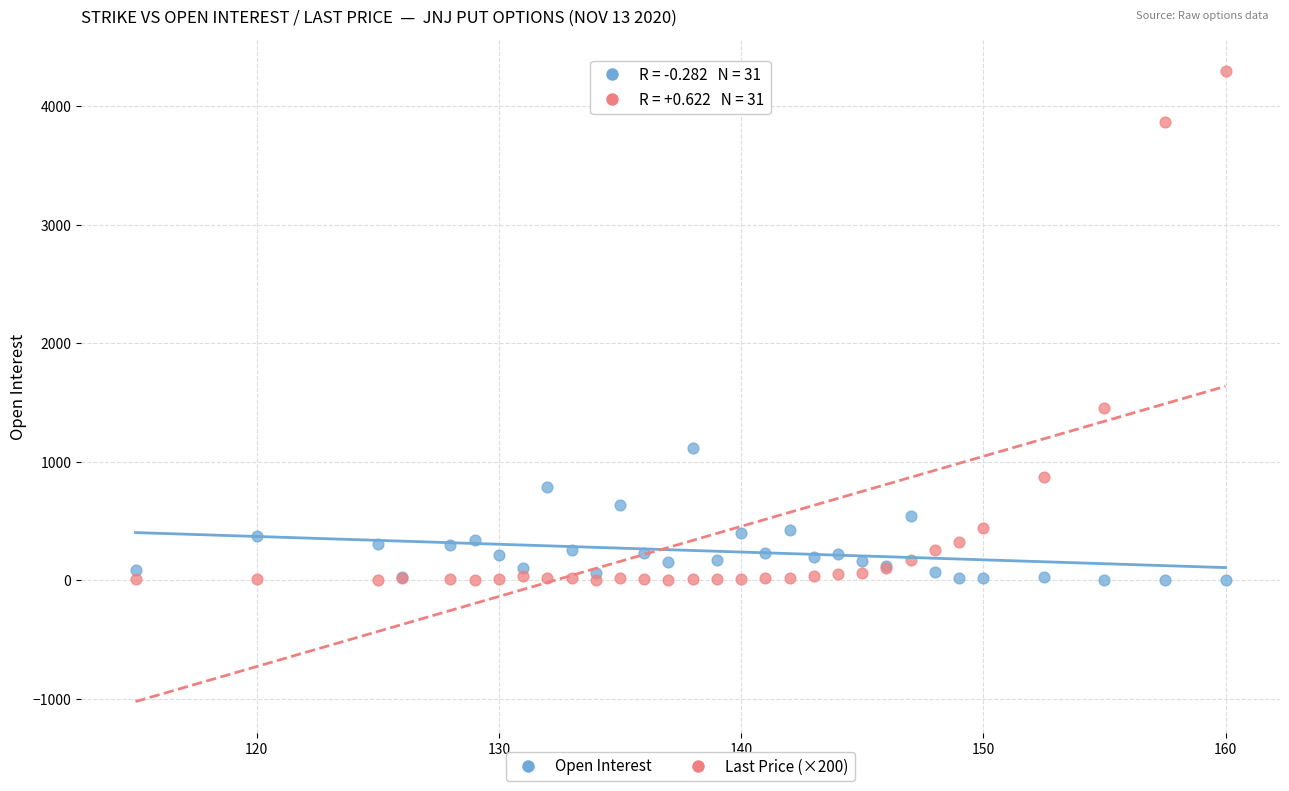

Which series reaches the maximum Y coordinate?

Last Price (×200)